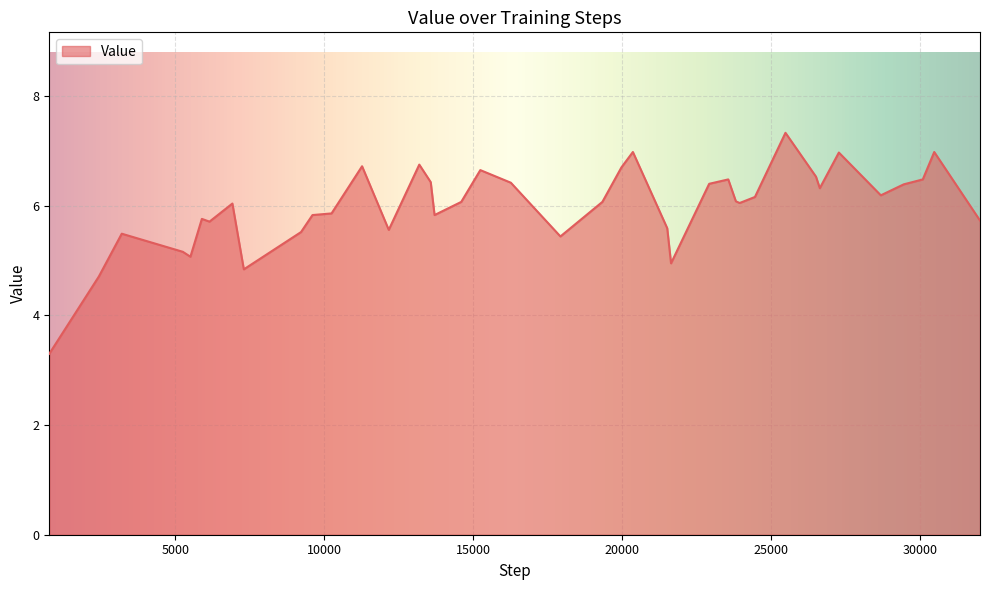

What is the maximum value shown in the chart?

7.3